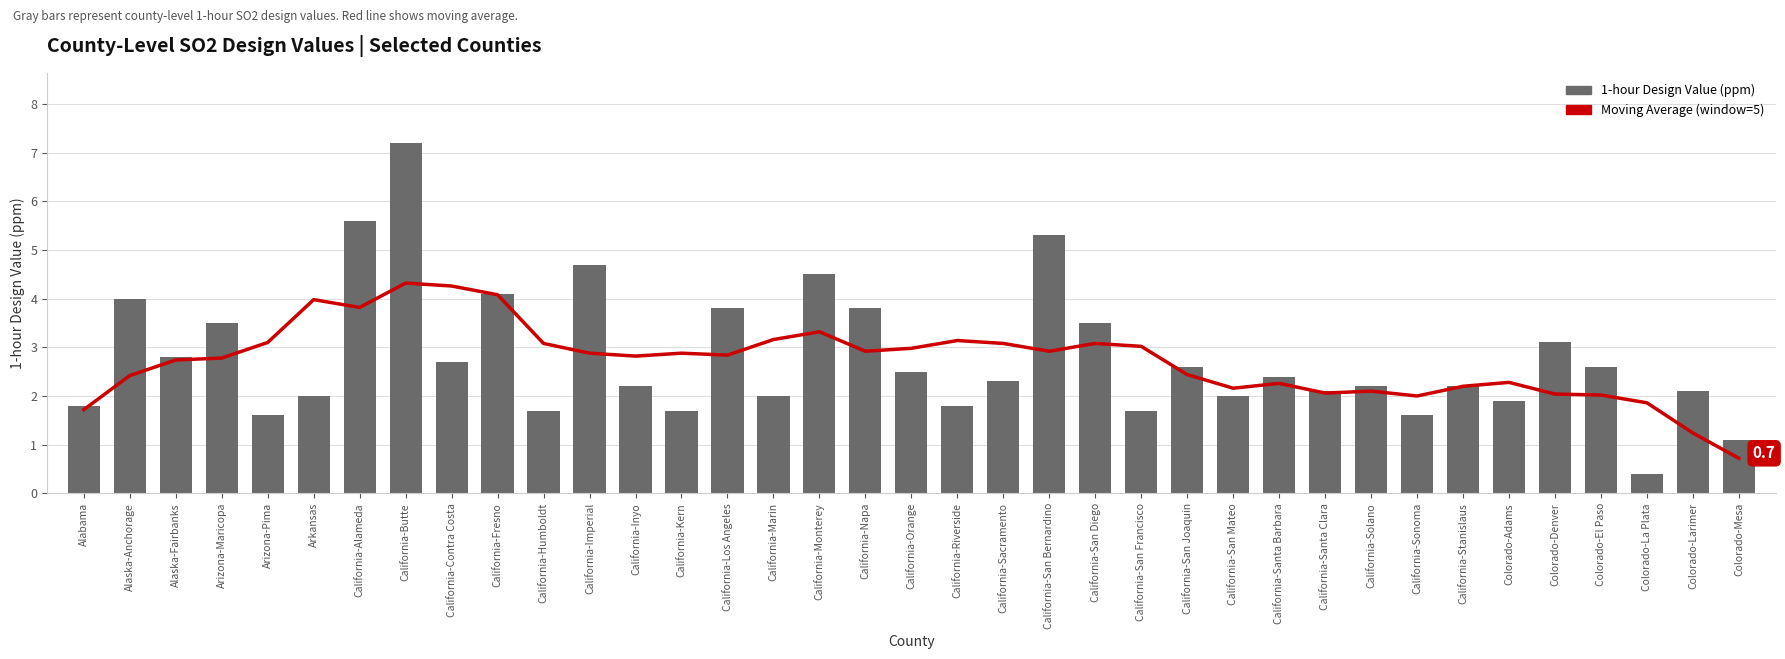

Reading right to left, extract all data points from this chart.

Moving Average (window=5): Colorado-Mesa=0.7	Colorado-Larimer=1.2	Colorado-La Plata=1.9	Colorado-El Paso=2.0	Colorado-Denver=2.0	Colorado-Adams=2.3	California-Stanislaus=2.2	California-Sonoma=2.0	California-Solano=2.1	California-Santa Clara=2.1	California-Santa Barbara=2.3	California-San Mateo=2.2	California-San Joaquin=2.4	California-San Francisco=3.0	California-San Diego=3.1	California-San Bernardino=2.9	California-Sacramento=3.1	California-Riverside=3.1	California-Orange=3.0	California-Napa=2.9	California-Monterey=3.3	California-Marin=3.2	California-Los Angeles=2.8	California-Kern=2.9	California-Inyo=2.8	California-Imperial=2.9	California-Humboldt=3.1	California-Fresno=4.1	California-Contra Costa=4.3	California-Butte=4.3	California-Alameda=3.8	Arkansas=4.0	Arizona-Pima=3.1	Arizona-Maricopa=2.8	Alaska-Fairbanks=2.7	Alaska-Anchorage=2.4	Alabama=1.7
1-hour Design Value (ppm): Colorado-Mesa=1.1	Colorado-Larimer=2.1	Colorado-La Plata=0.4	Colorado-El Paso=2.6	Colorado-Denver=3.1	Colorado-Adams=1.9	California-Stanislaus=2.2	California-Sonoma=1.6	California-Solano=2.2	California-Santa Clara=2.1	California-Santa Barbara=2.4	California-San Mateo=2.0	California-San Joaquin=2.6	California-San Francisco=1.7	California-San Diego=3.5	California-San Bernardino=5.3	California-Sacramento=2.3	California-Riverside=1.8	California-Orange=2.5	California-Napa=3.8	California-Monterey=4.5	California-Marin=2.0	California-Los Angeles=3.8	California-Kern=1.7	California-Inyo=2.2	California-Imperial=4.7	California-Humboldt=1.7	California-Fresno=4.1	California-Contra Costa=2.7	California-Butte=7.2	California-Alameda=5.6	Arkansas=2.0	Arizona-Pima=1.6	Arizona-Maricopa=3.5	Alaska-Fairbanks=2.8	Alaska-Anchorage=4.0	Alabama=1.8